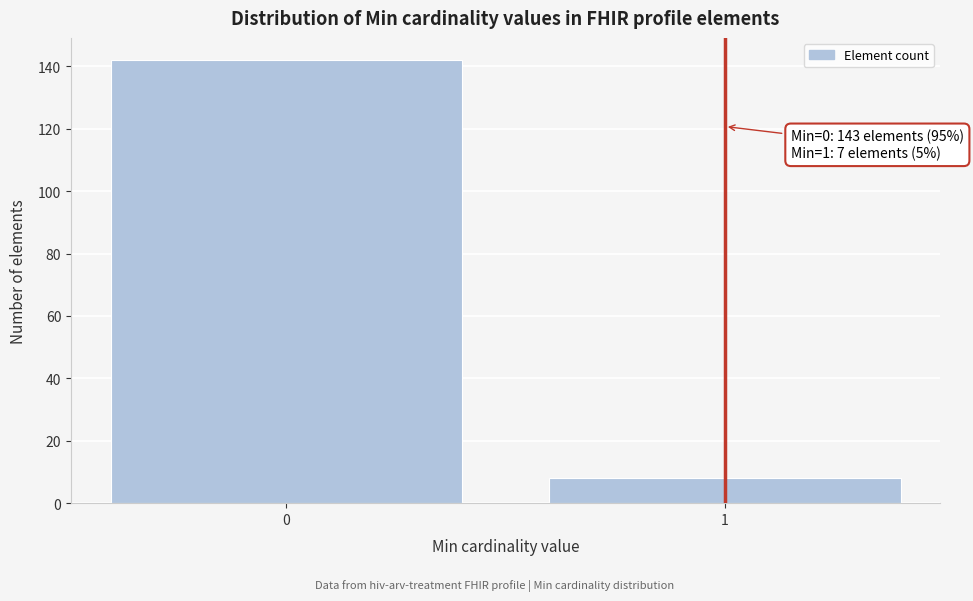

Reading right to left, transcribe all the data shown in this chart.

1=8	0=142